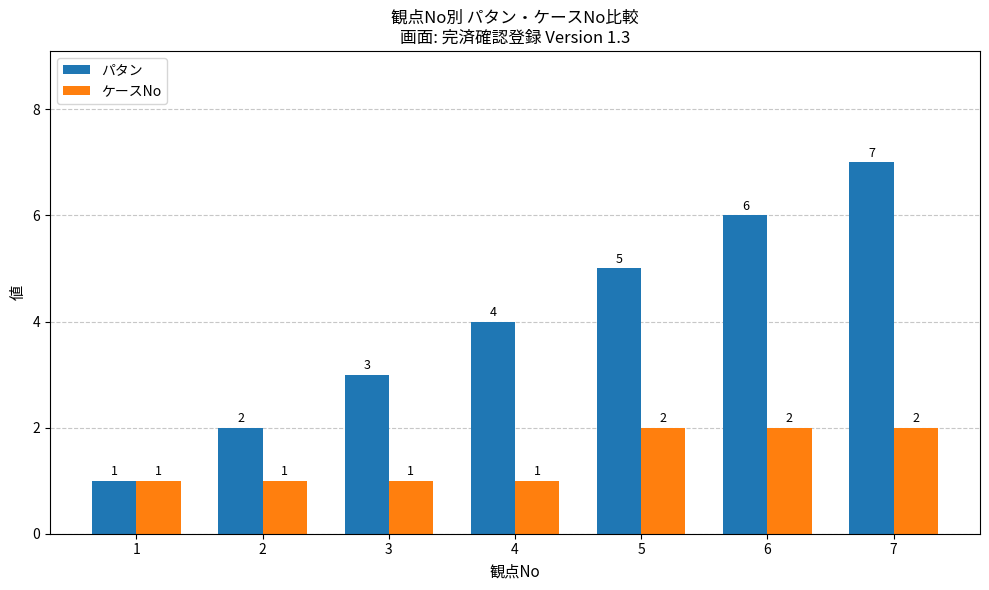

What are all the series names shown in the legend?

パタン, ケースNo